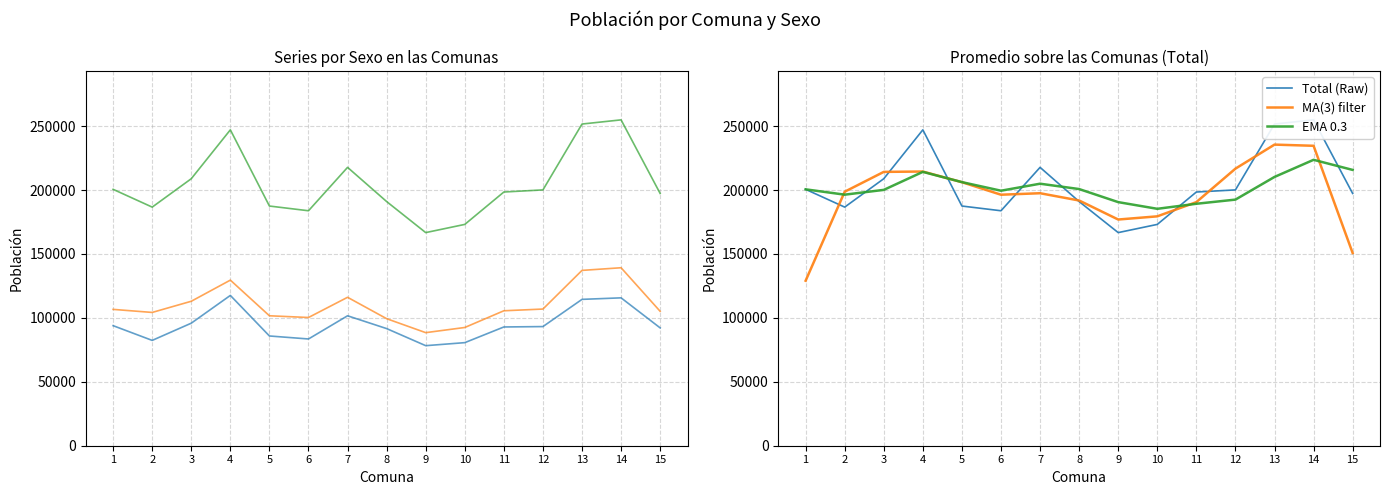

What is the spread (max minus min) of values at 6?

115979.1